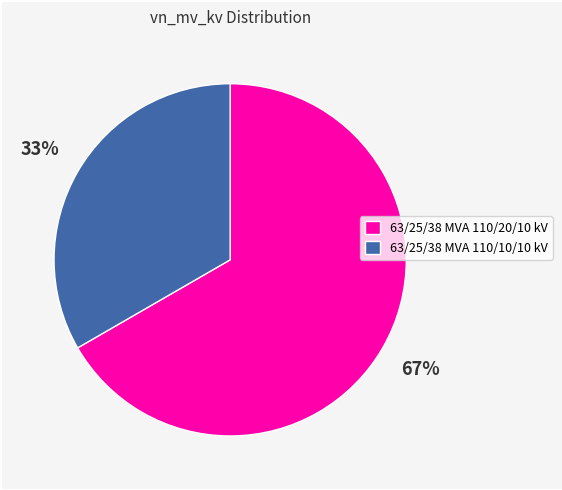

True or false: 63/25/38 MVA 110/20/10 kV accounts for 67% of the total.

True